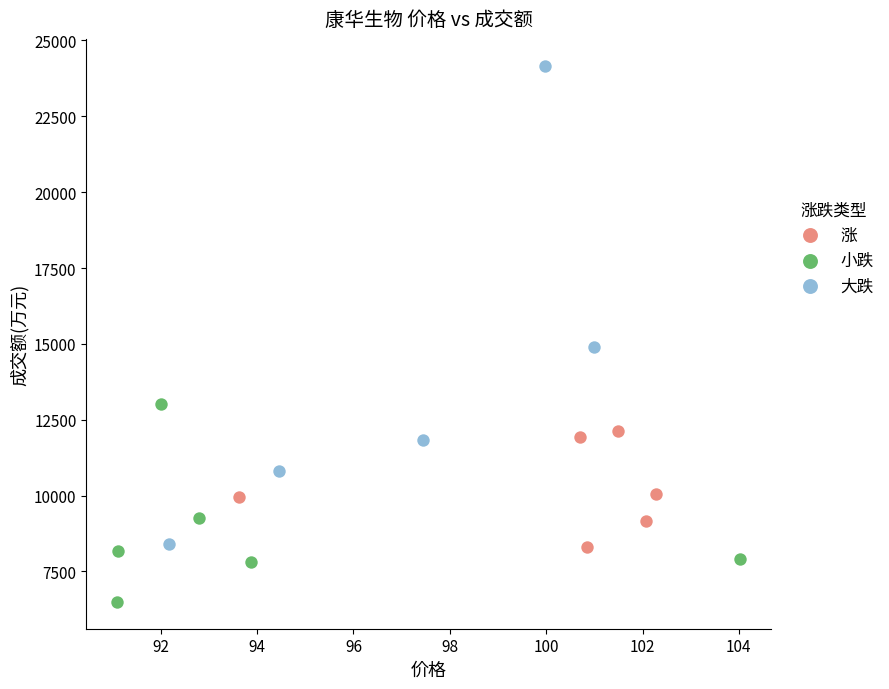

Which series reaches the maximum Y coordinate?

大跌